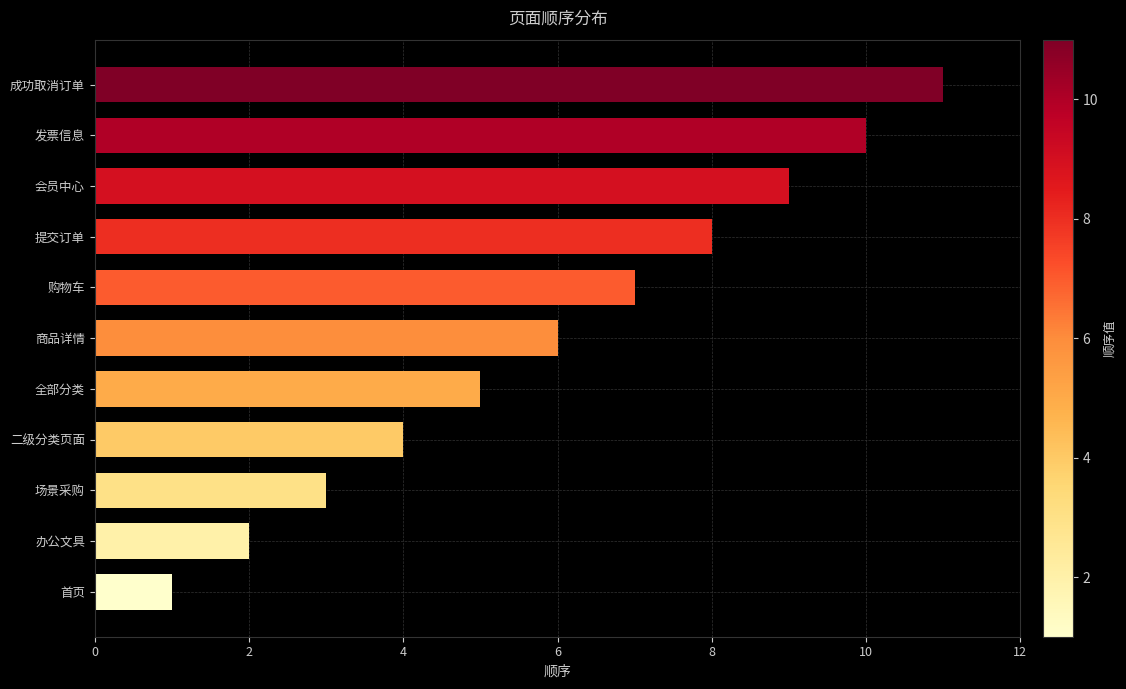

True or false: the data shows 2 at 商品详情.

False